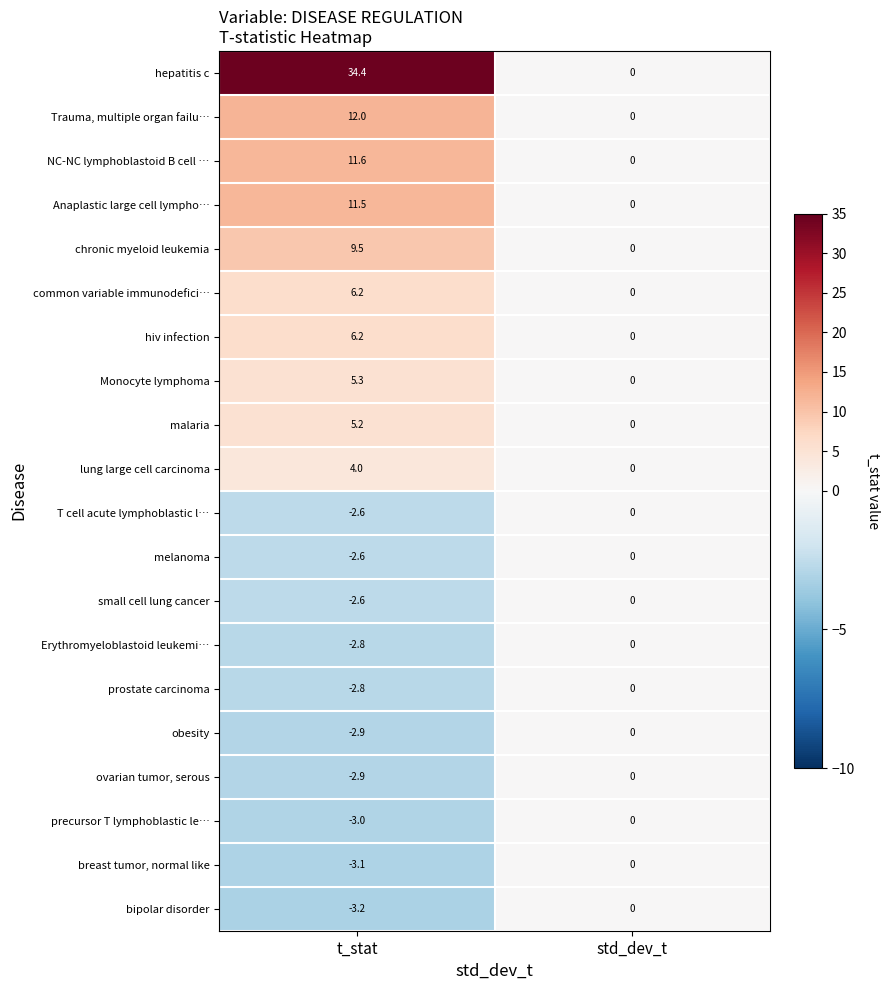

The T cell acute lymphoblastic l… series shows -4.1 at t_stat. True or false?

False